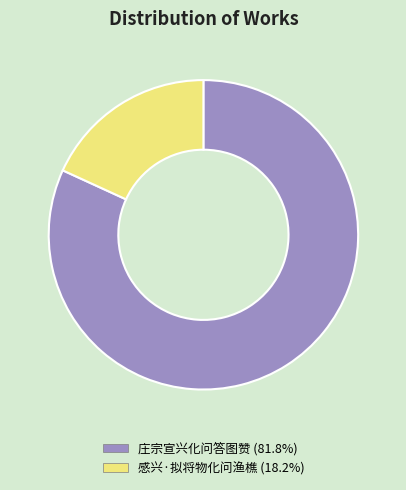

Does any single category account for the majority?

Yes